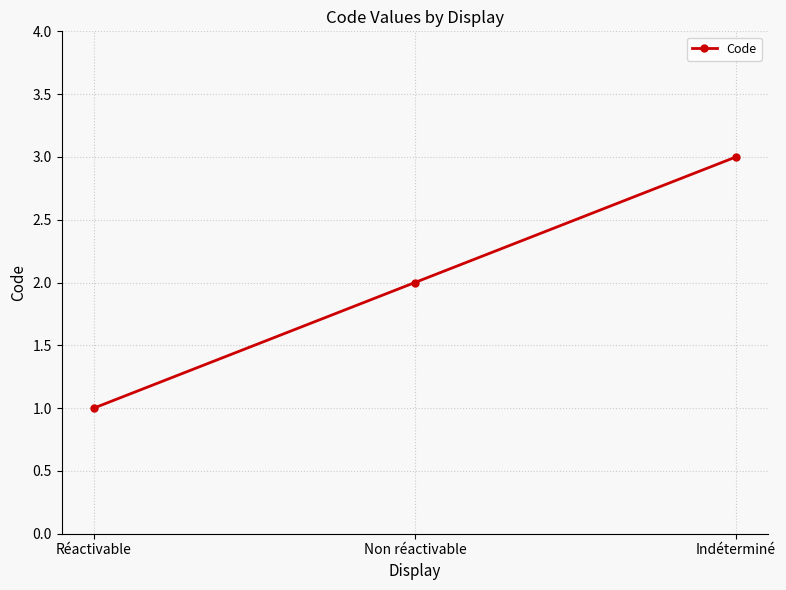

How many lines are shown in the chart?

1